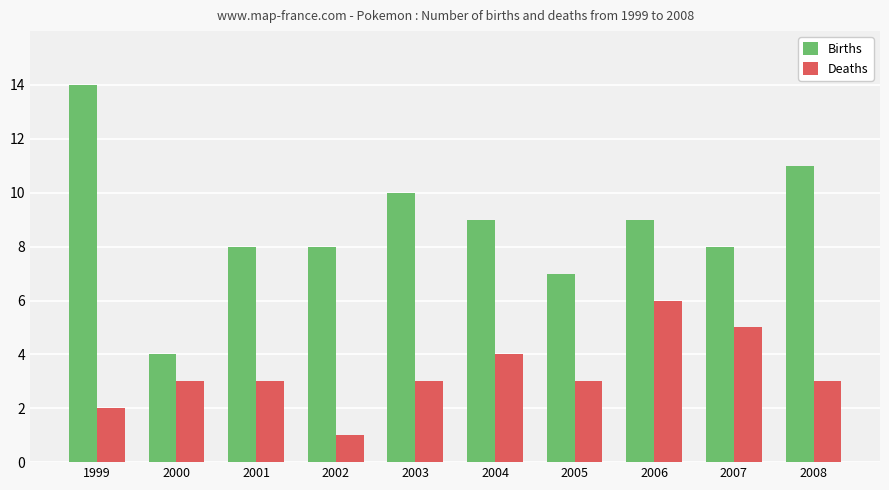

Read the Births value at 2003.

10